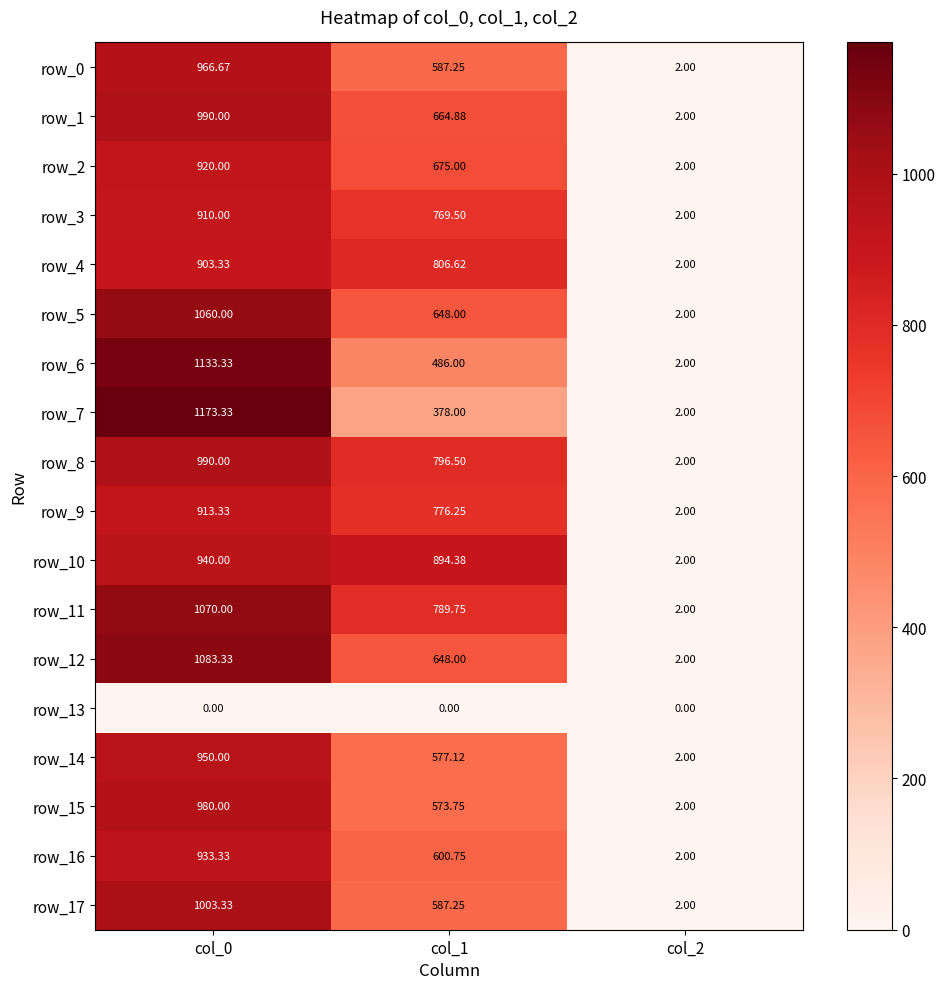

Which series has the largest total across all categories?

row_11